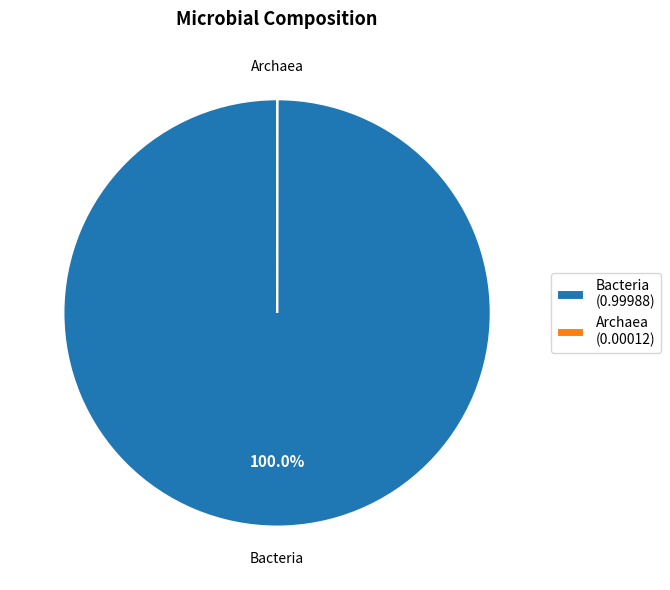

Is there a majority slice in this chart?

Yes